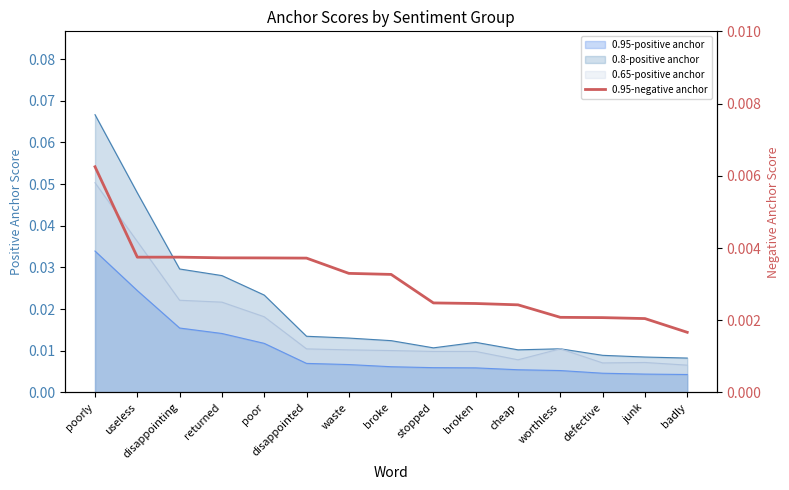

What is the label of the 1st point from the left?

poorly